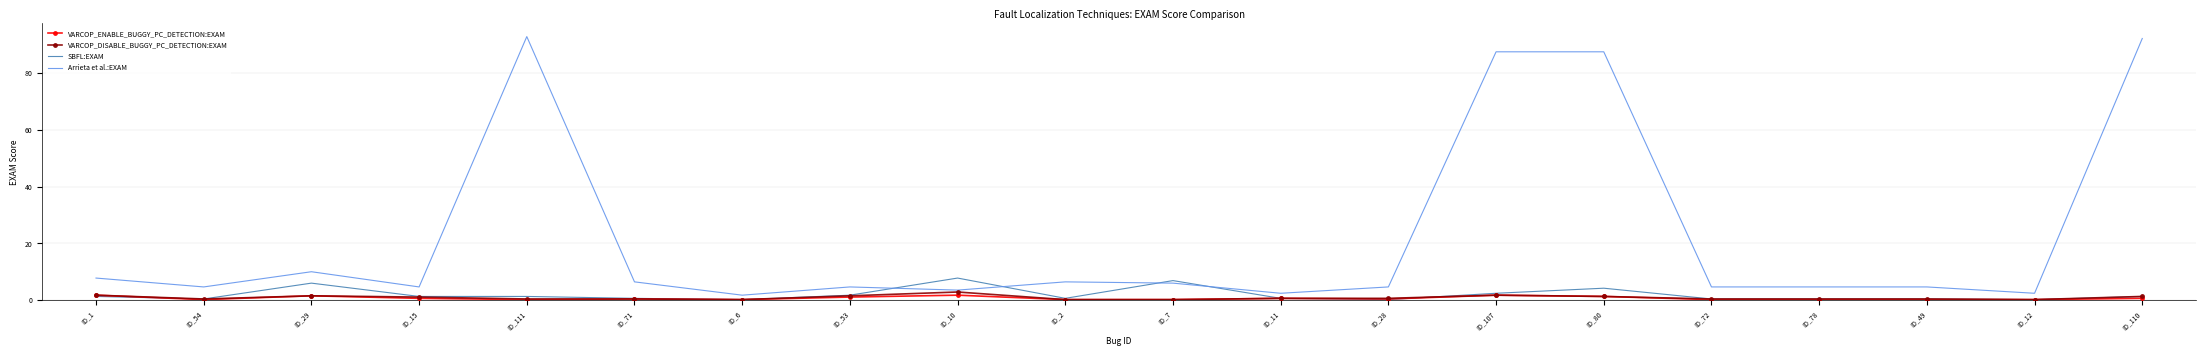

True or false: Arrieta et al.:EXAM has a value of 3.6 at ID_10.

True